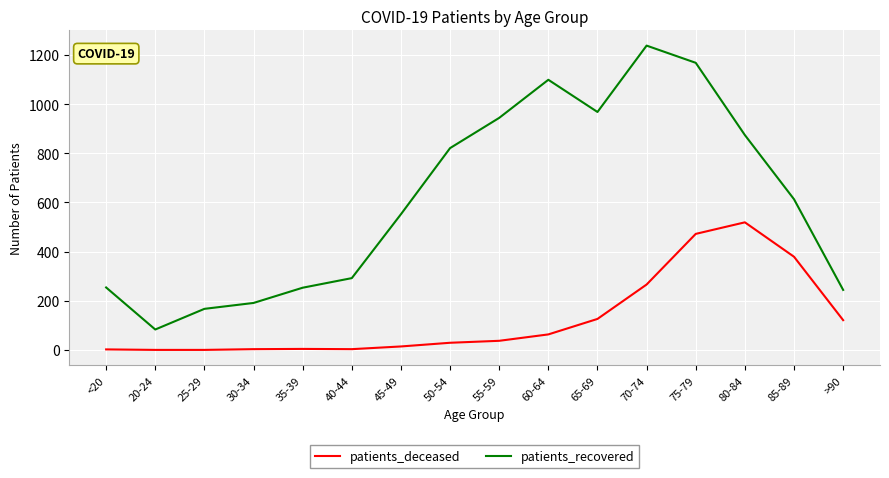

Rank the series by their maximum value, from lowest to highest.

patients_deceased, patients_recovered